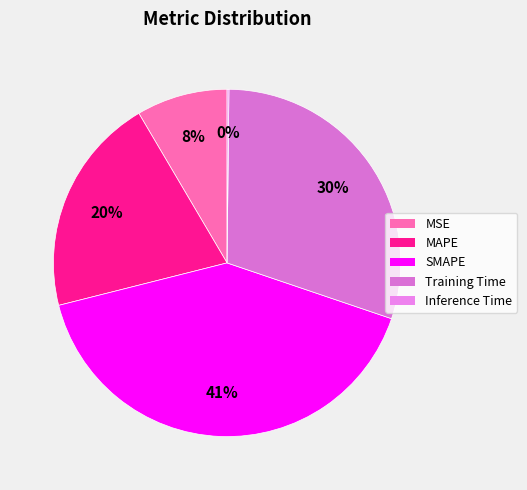

Between MSE and Training Time, which is larger?

Training Time